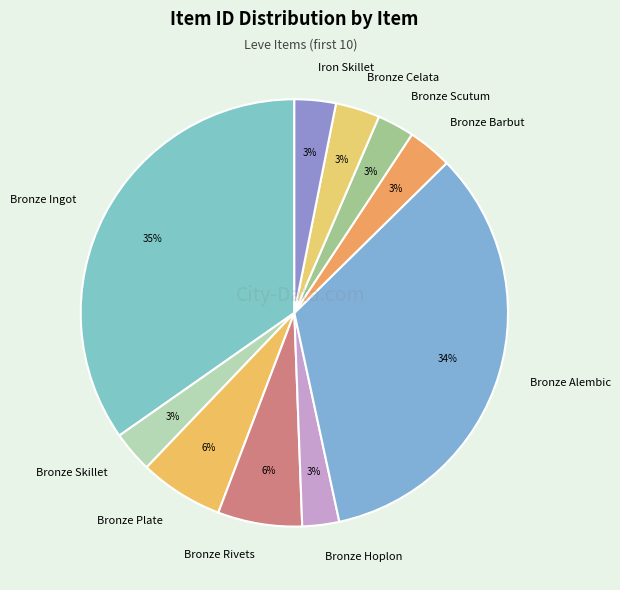

How many slices are in this pie chart?

10